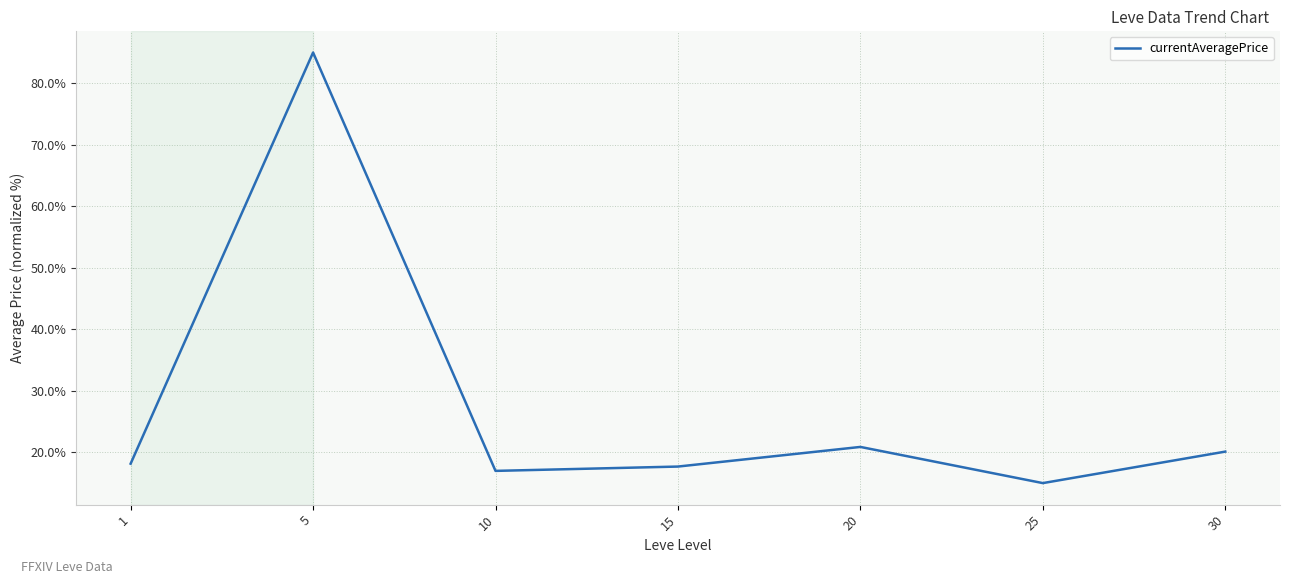

At which category does the chart reach its peak across all series?

5